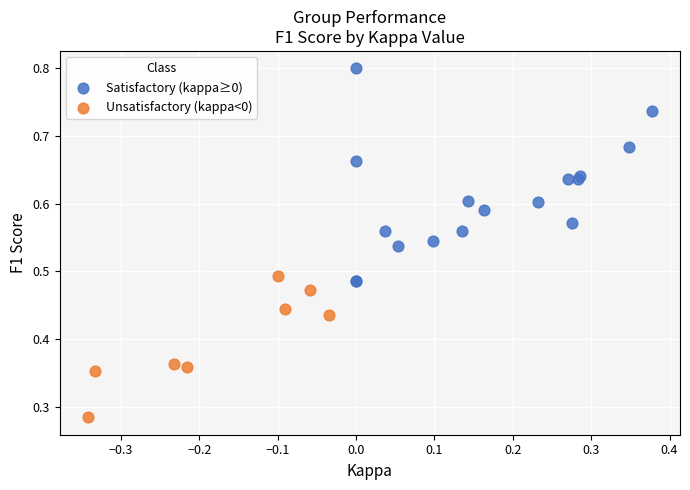

Which series has the largest Y range (max minus min)?

Satisfactory (kappa≥0)